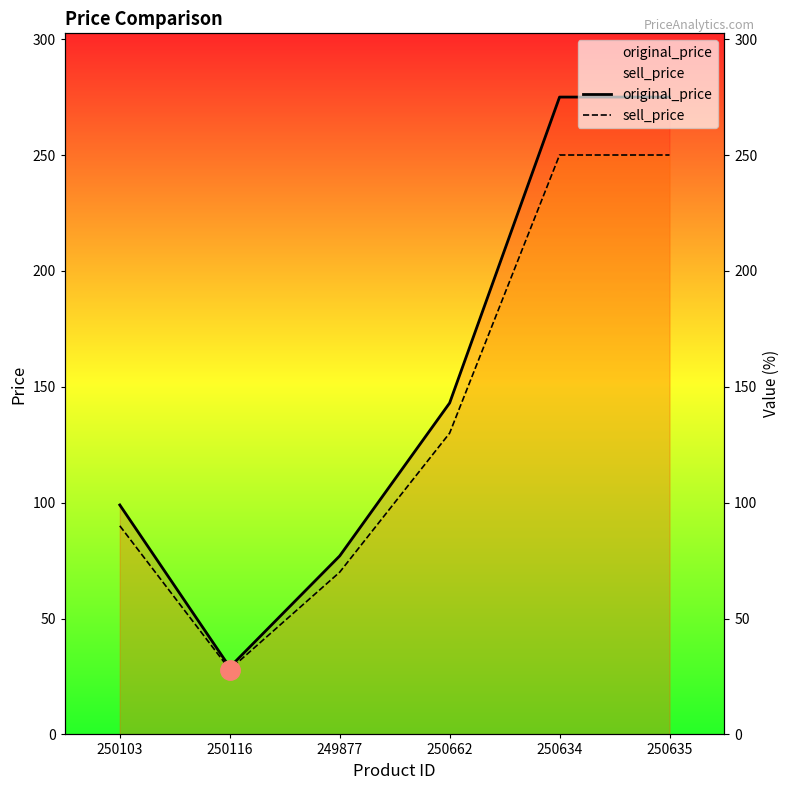

What is the average value of the sell_price series?

136